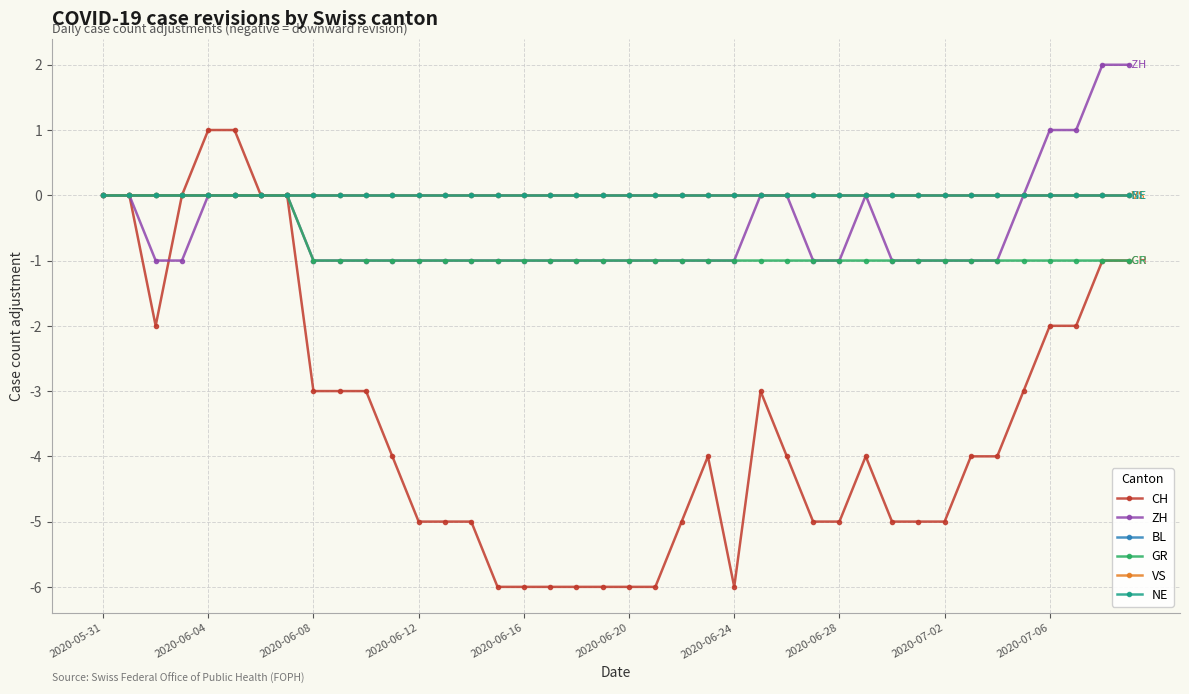

True or false: BL and ZH cross at least once.

False